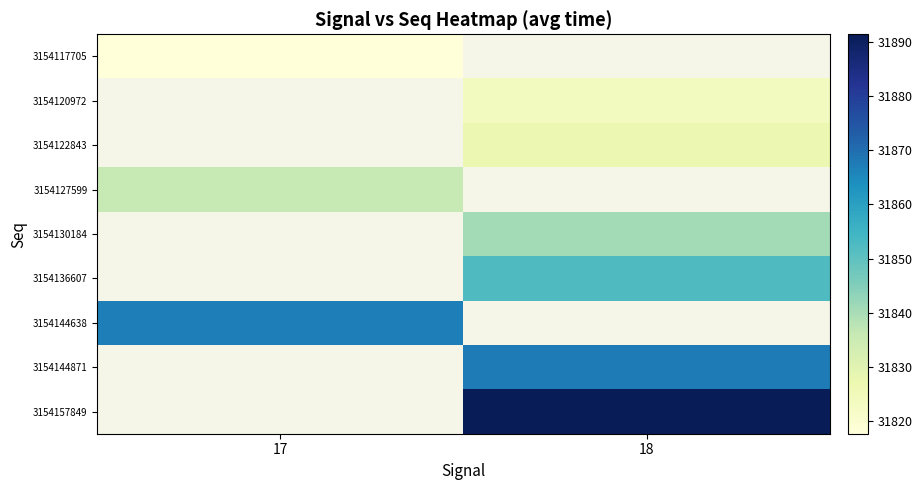

The 3154144638 series shows 14253.5 at 17. True or false?

False